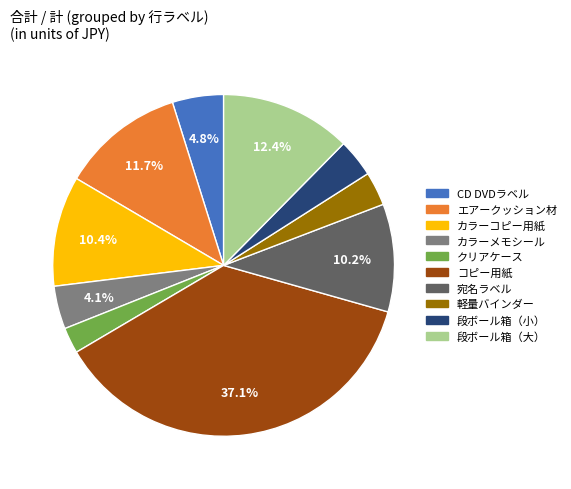

What percentage is NOT represented by CD DVDラベル?

95.2%